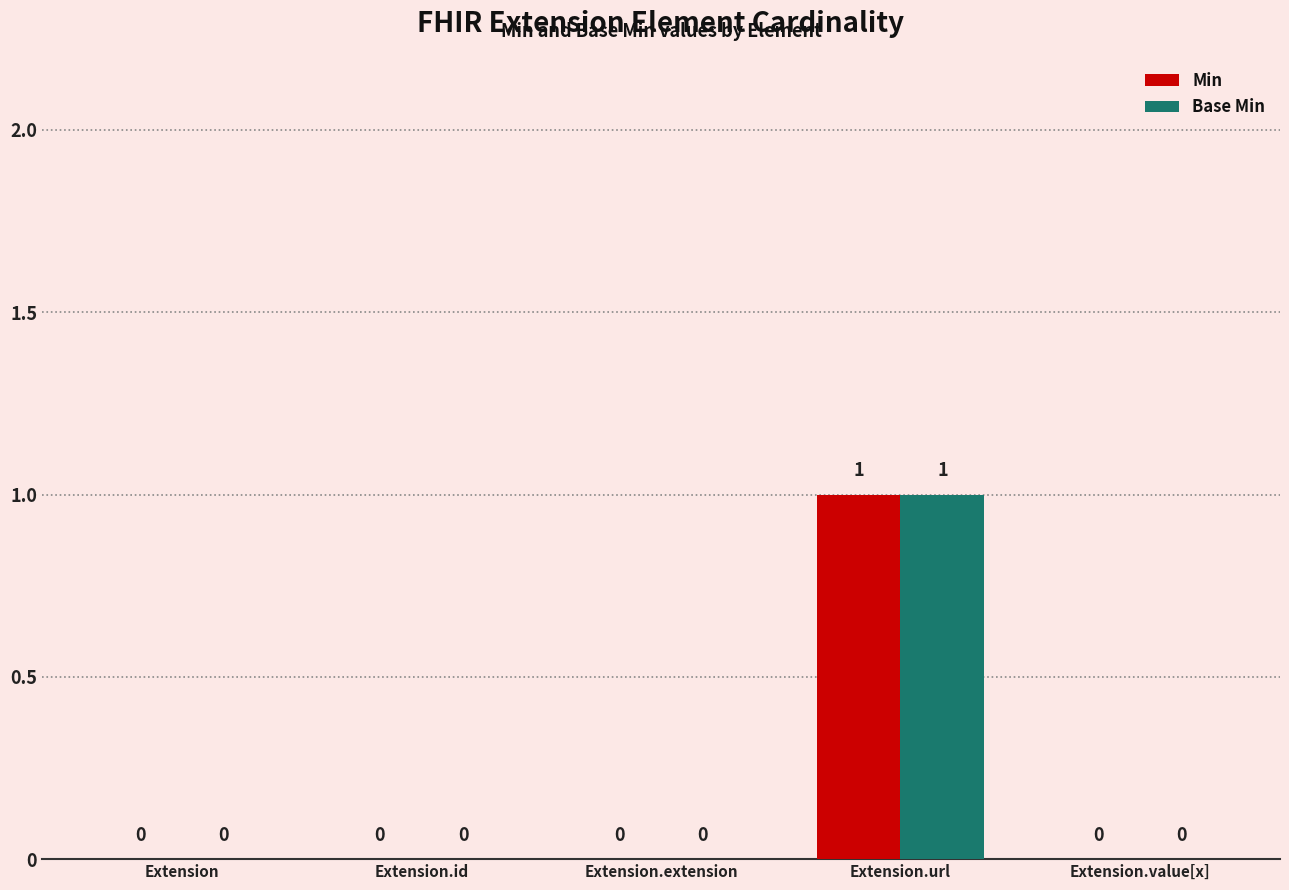

What is the maximum value for Min?

1